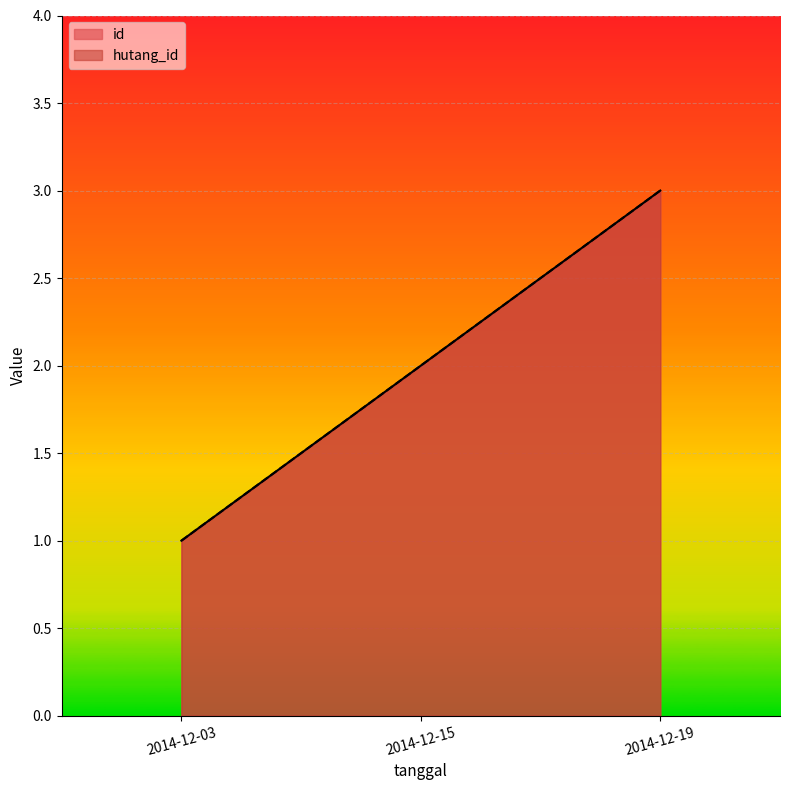

What is the difference between the maximum and minimum values in the hutang_id series?

2